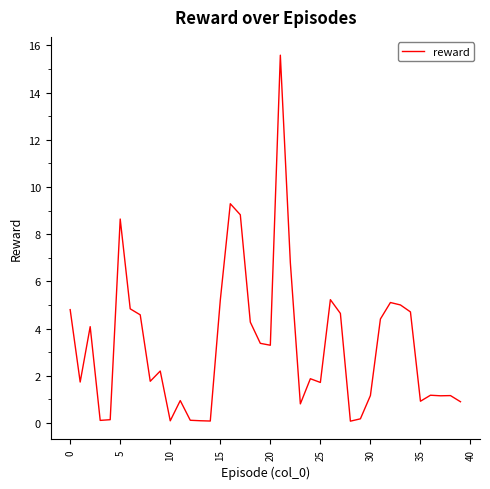

What is the maximum value shown in the chart?

15.6